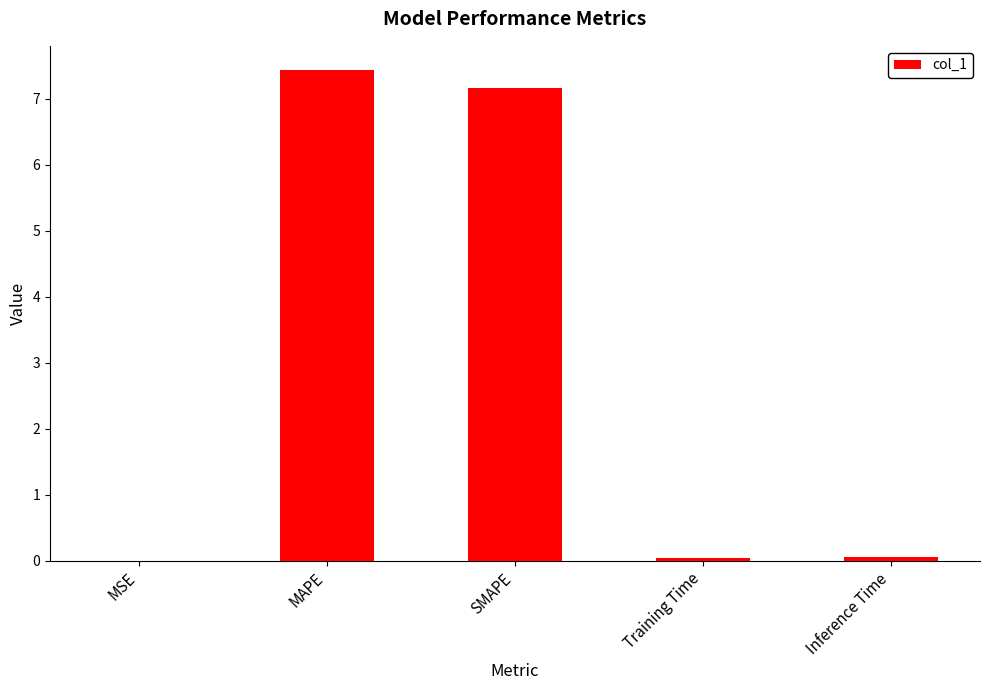

Which has a higher value, MAPE or Inference Time?

MAPE